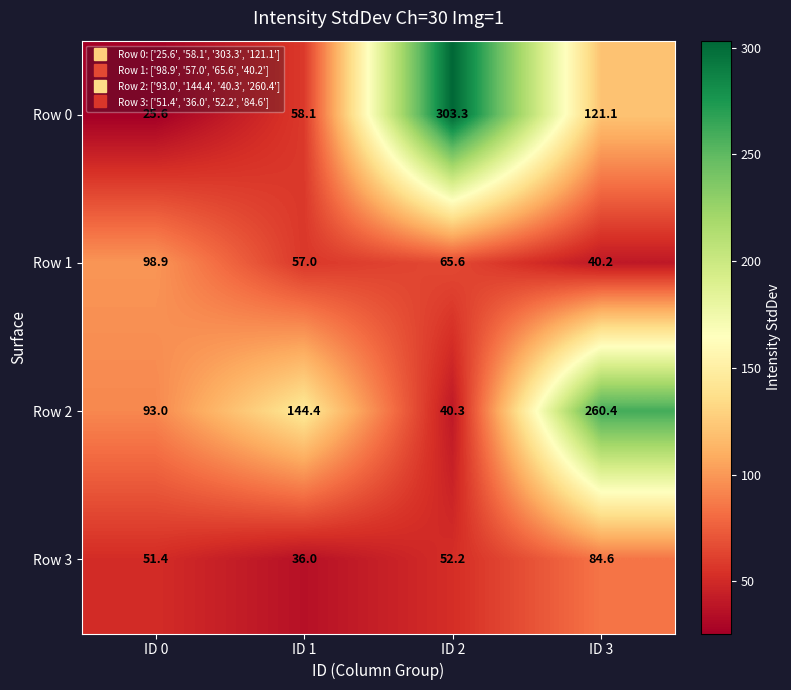

What is the difference between the maximum and minimum values in the Row 3 series?

48.6